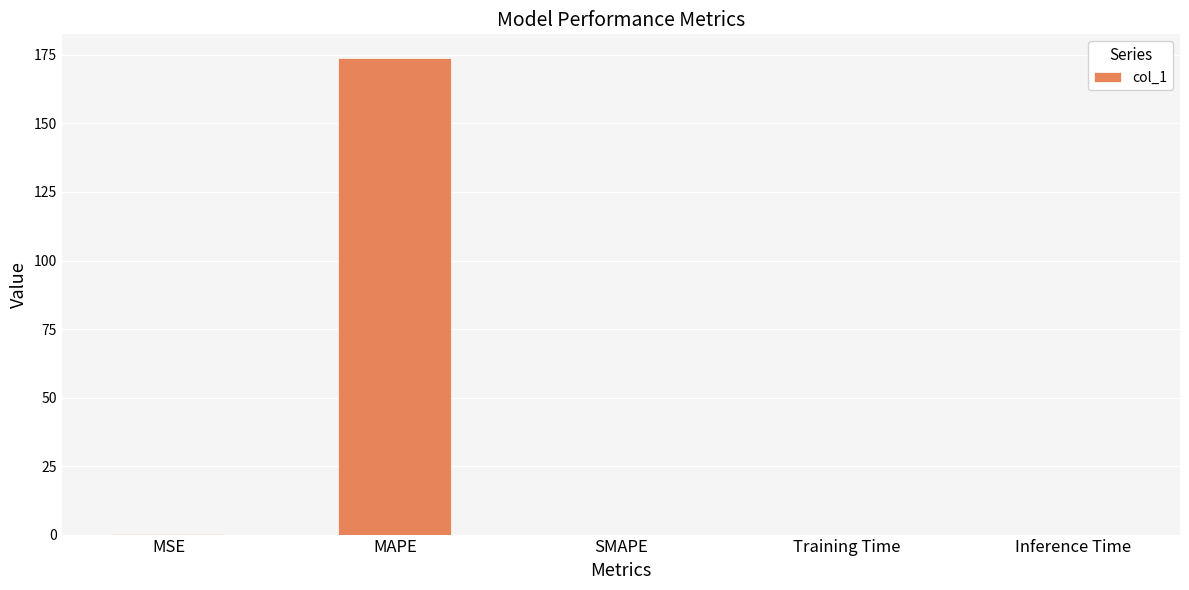

The chart shows a value of 0.0 at SMAPE. True or false?

True